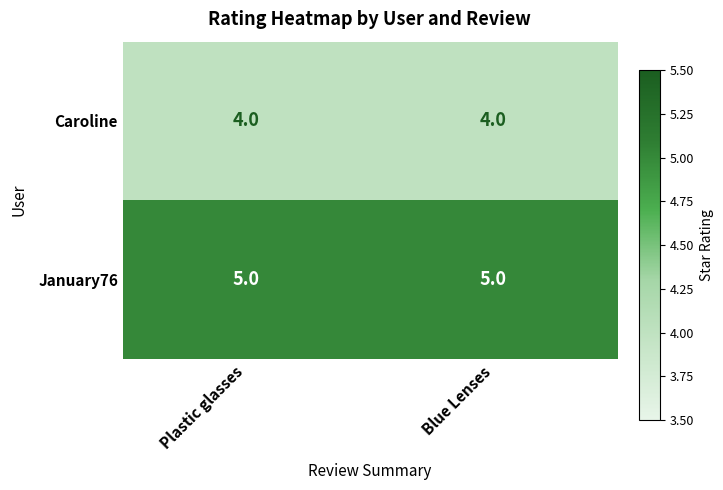

What is the total value across all series at Blue Lenses?

9